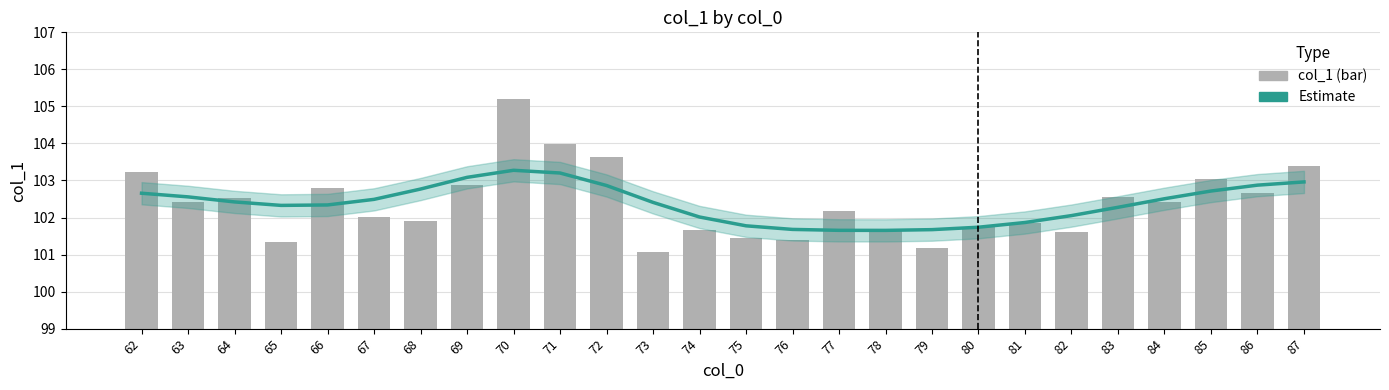

What is the value of the col_1 bar bar at the 10th from the left?

104.0